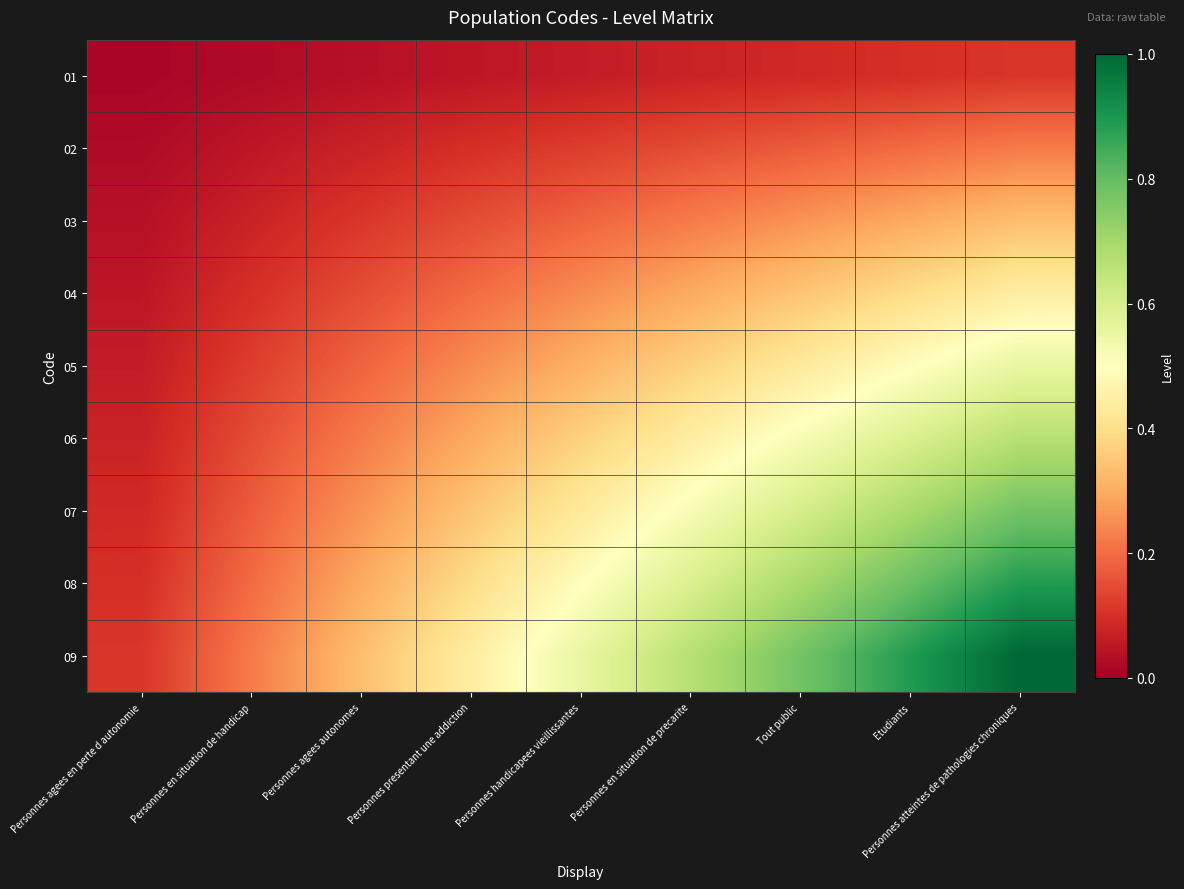

At which category does the chart reach its peak across all series?

Personnes atteintes de pathologies chroniques